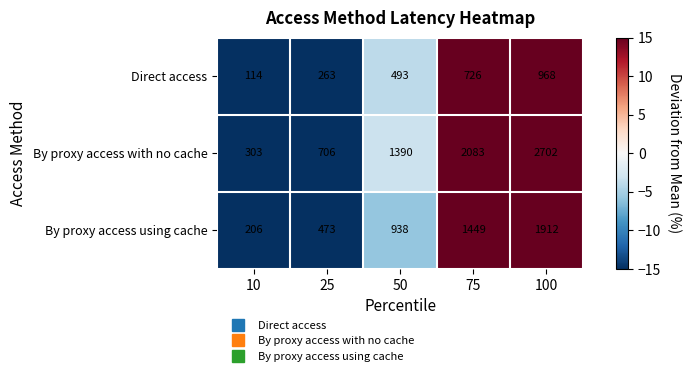

Which series has the largest total across all categories?

By proxy access with no cache